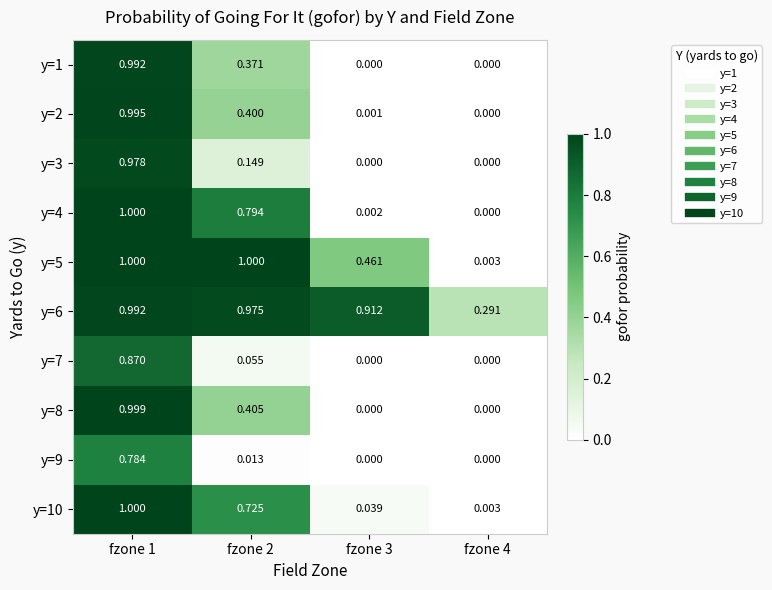

Is the value of y=9 at fzone 3 greater than the value of y=10 at fzone 4?

No